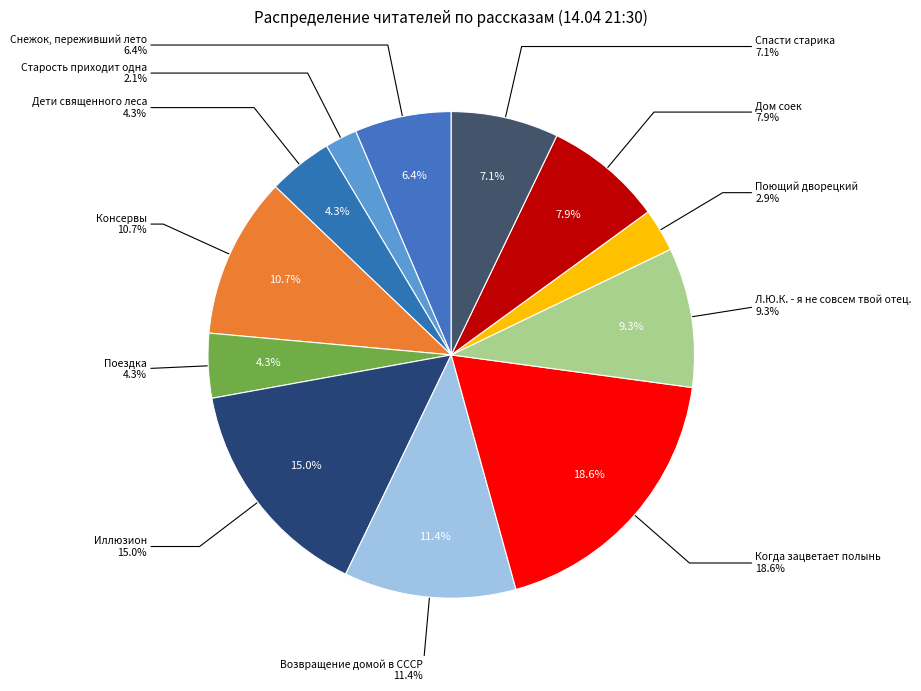

Is Спасти старика the majority of the pie?

No